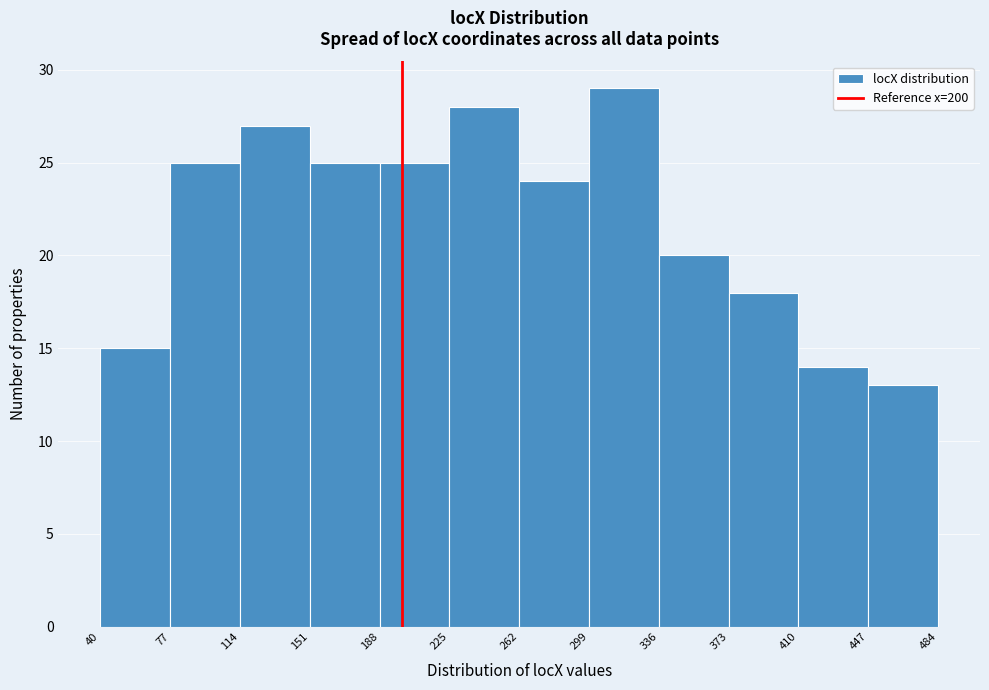

Reading left to right, transcribe this chart: for each bar, give the range it covers on the x-axis and its height. The values are not printed on the chart, so give them approximately, as read against the axis.

40 to 77: 15
77 to 114: 25
114 to 151: 27
151 to 188: 25
188 to 225: 25
225 to 262: 28
262 to 299: 24
299 to 336: 29
336 to 373: 20
373 to 410: 18
410 to 447: 14
447 to 484: 13